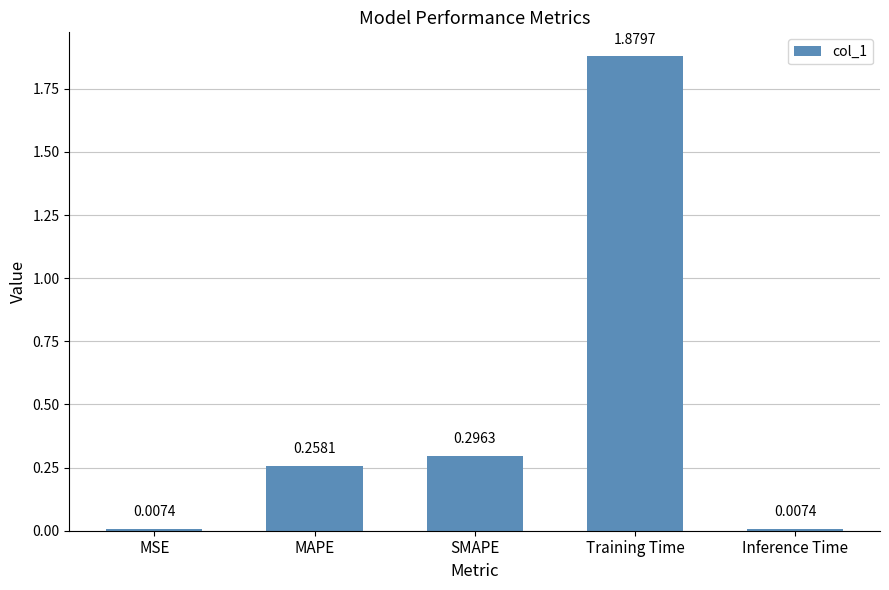

What is the average value?

0.5